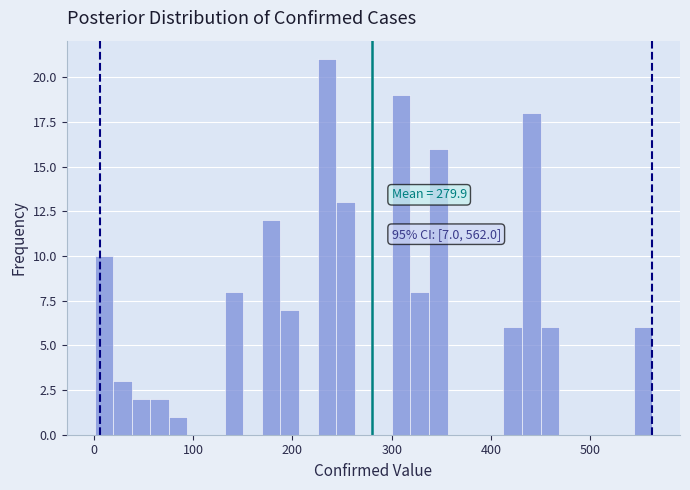

Around what value on the x-axis is the tallest bar? Give the approximate position of its centre, as read against the axis.

230